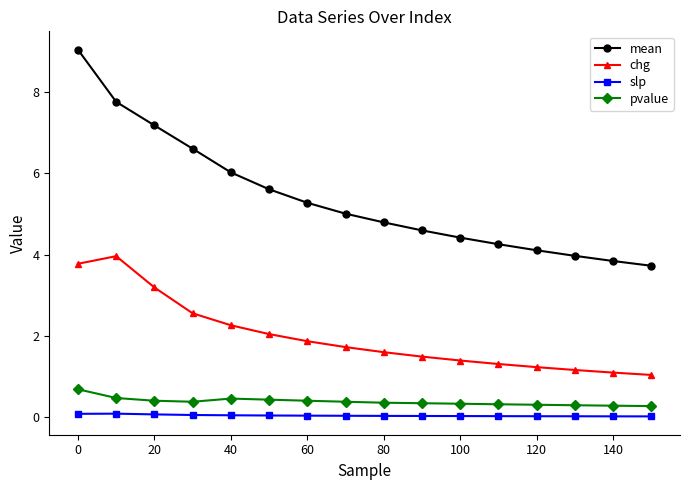

What is the lowest value of the mean series?

3.7